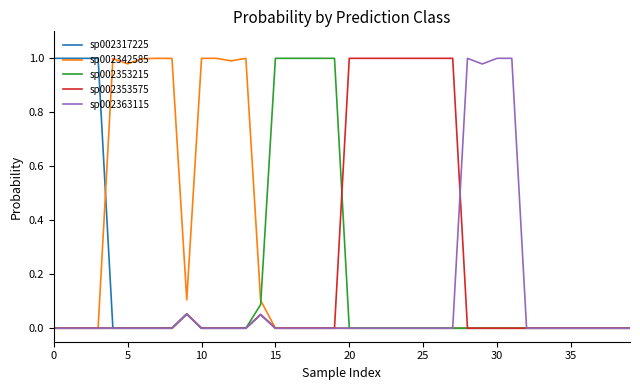

How many lines are shown in the chart?

5